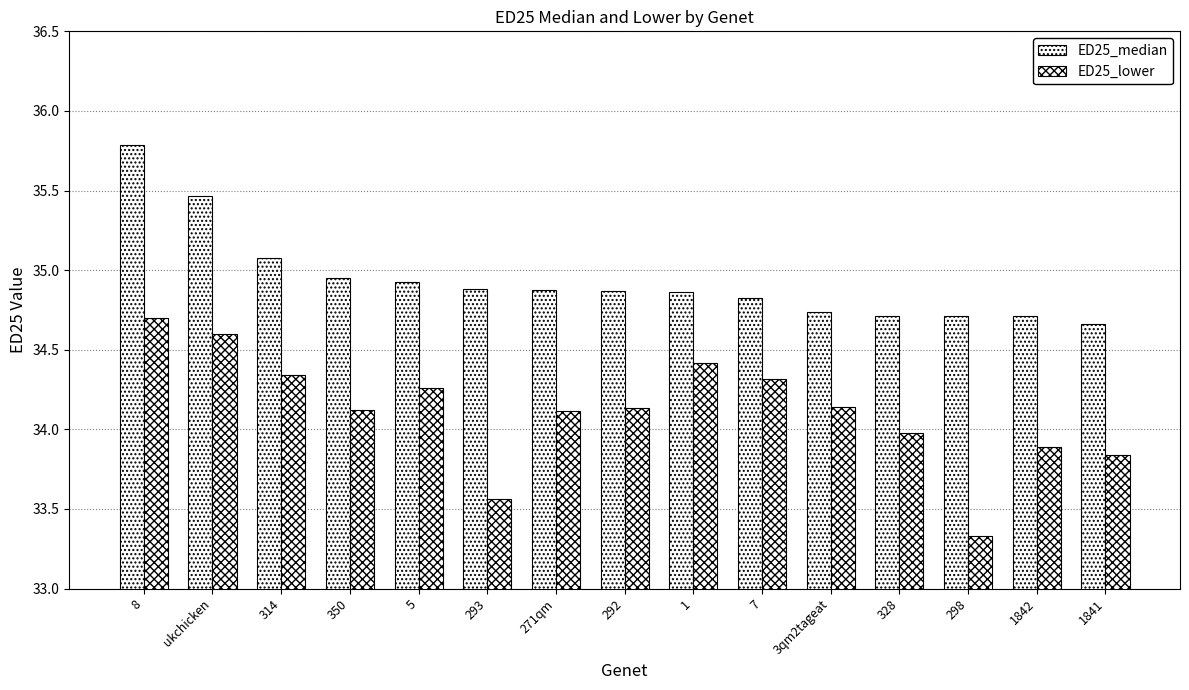

Rank the categories by ED25_lower value from highest to lowest.

8, ukchicken, 1, 314, 7, 5, 3qm2tageat, 292, 350, 271qm, 328, 1842, 1841, 293, 298